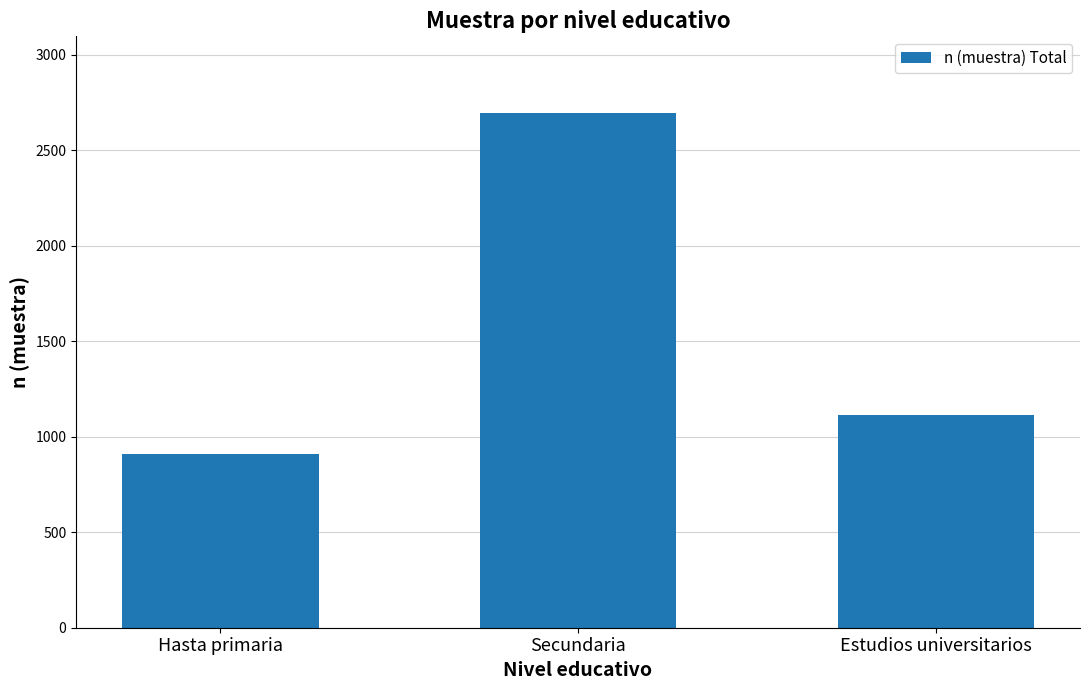

Count the values in the range 910 to 2692.

3